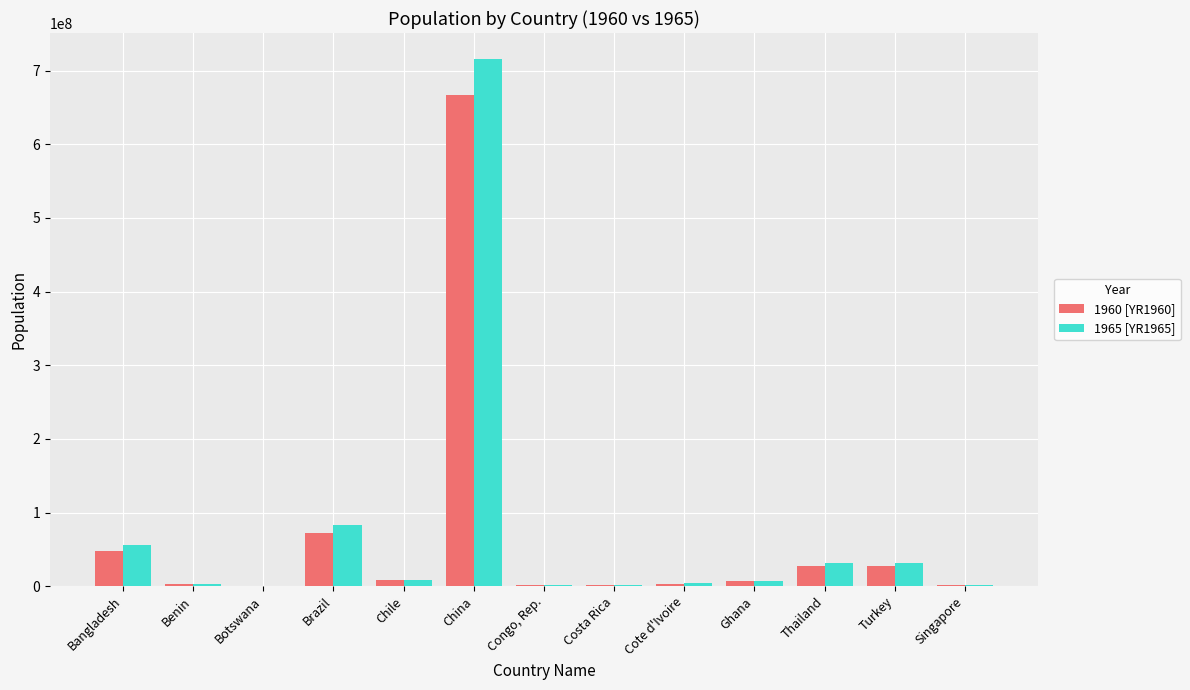

What is the sum of the 1960 [YR1960] values at Cote d'Ivoire and Turkey?

30975898